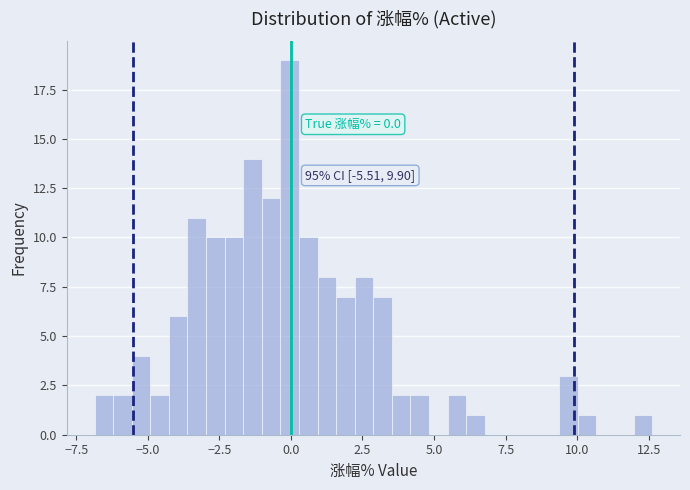

Around what value on the x-axis is the tallest bar? Give the approximate position of its centre, as read against the axis.

0.0